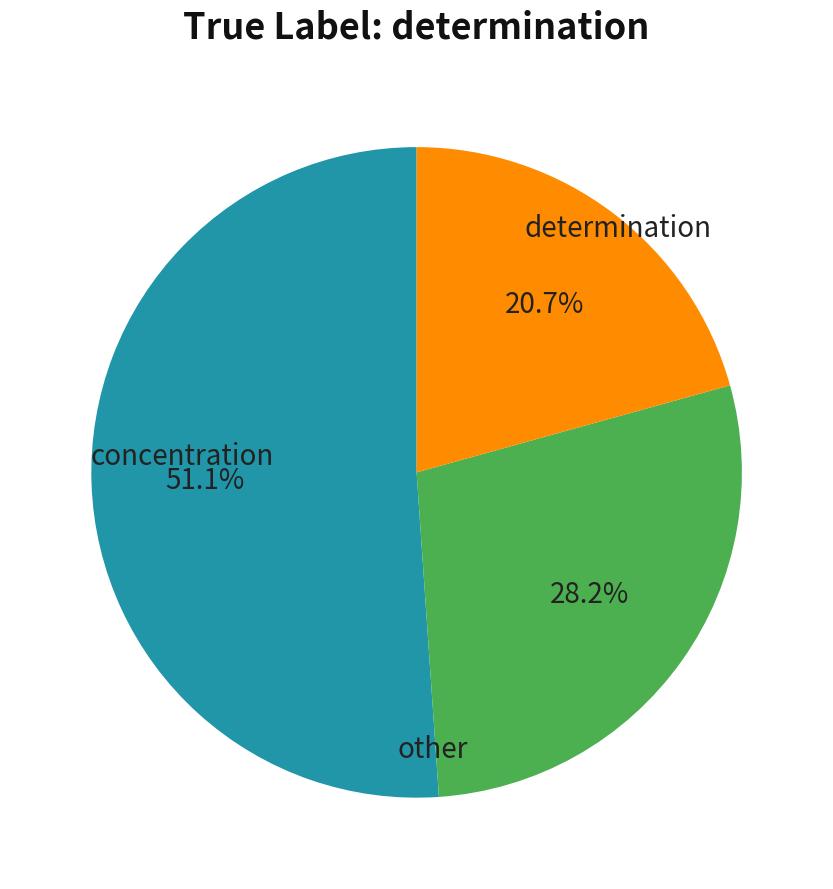

Is there a majority slice in this chart?

Yes